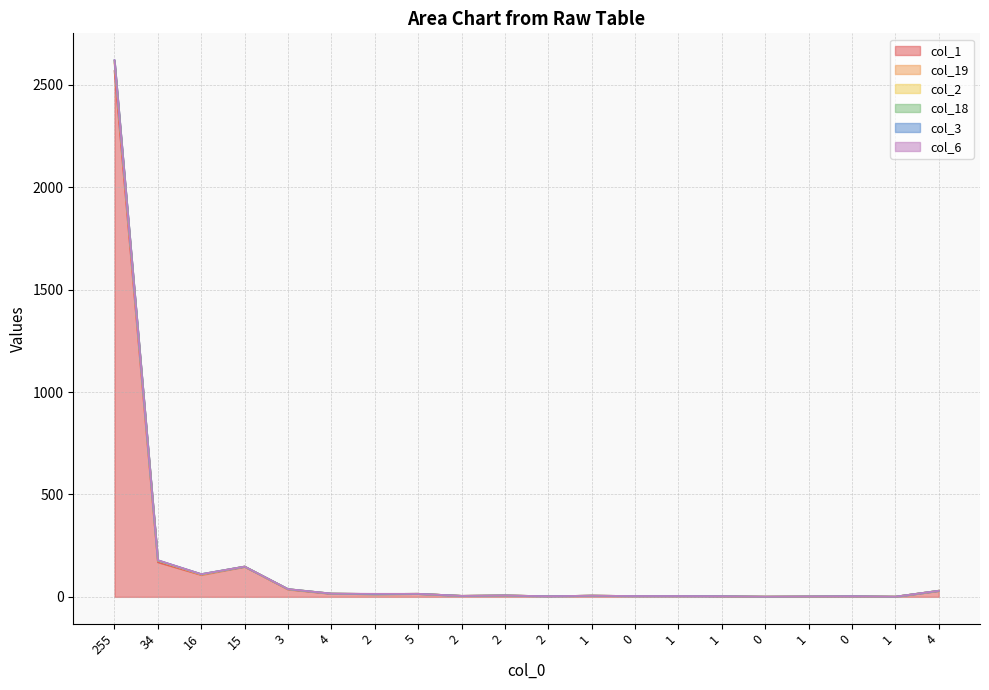

What is the sum of the col_2 values at 255 and 0?

2623